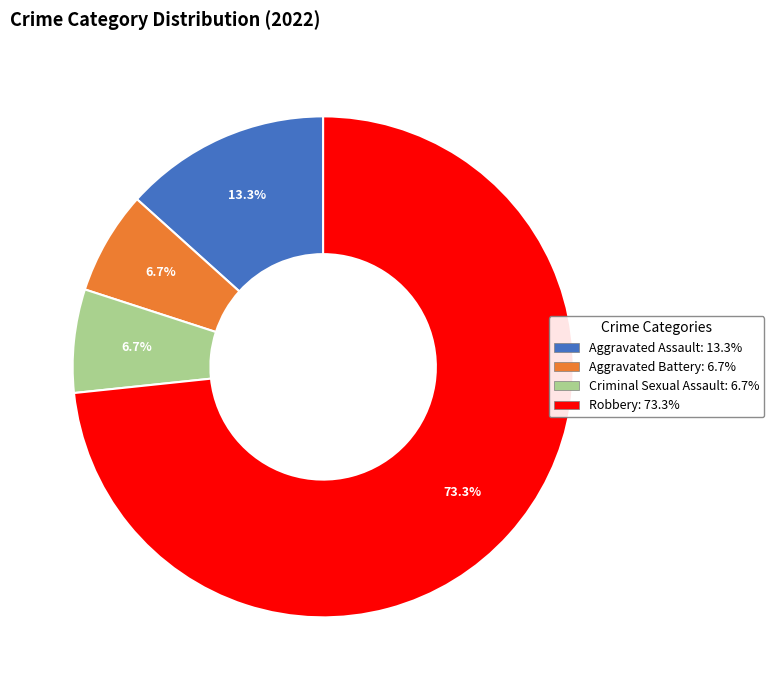

Is the sum of Aggravated Battery and Robbery greater than half?

Yes